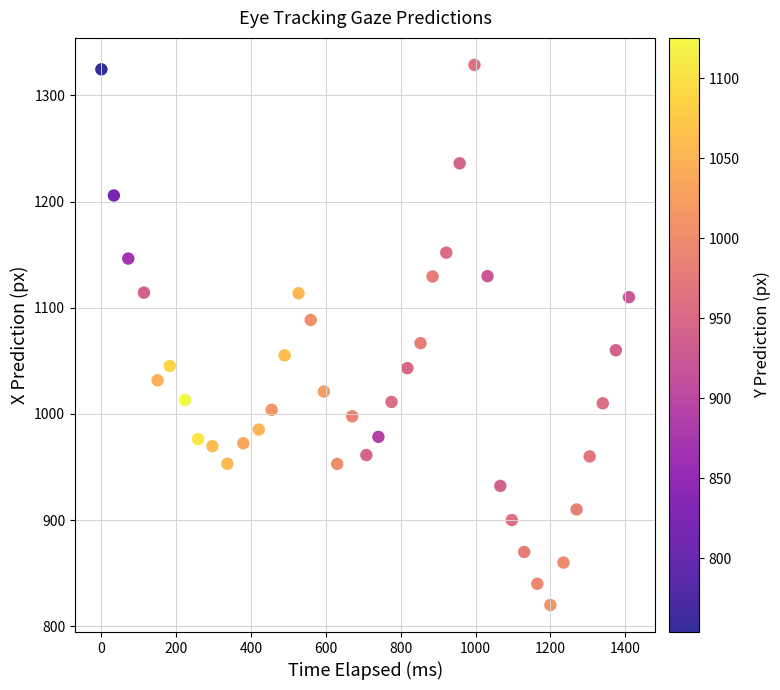

What Y value in the scatter plot is closest to 1074?

1066.7